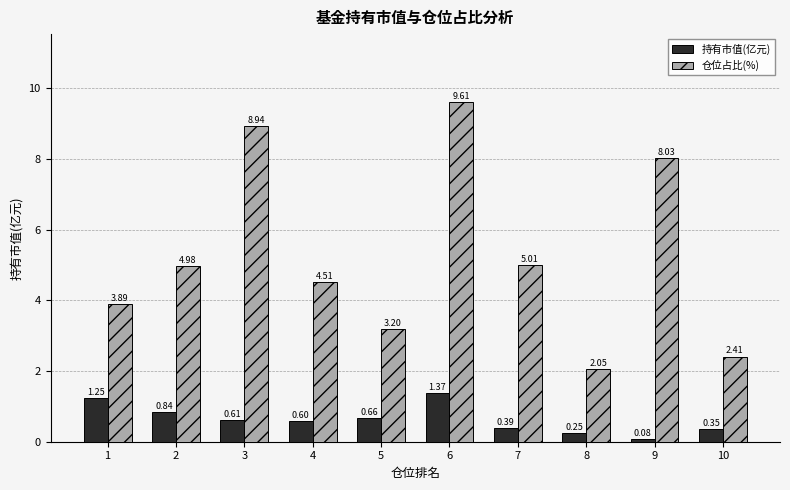

What is the difference between the maximum and minimum values in the 仓位占比(%) series?

7.6